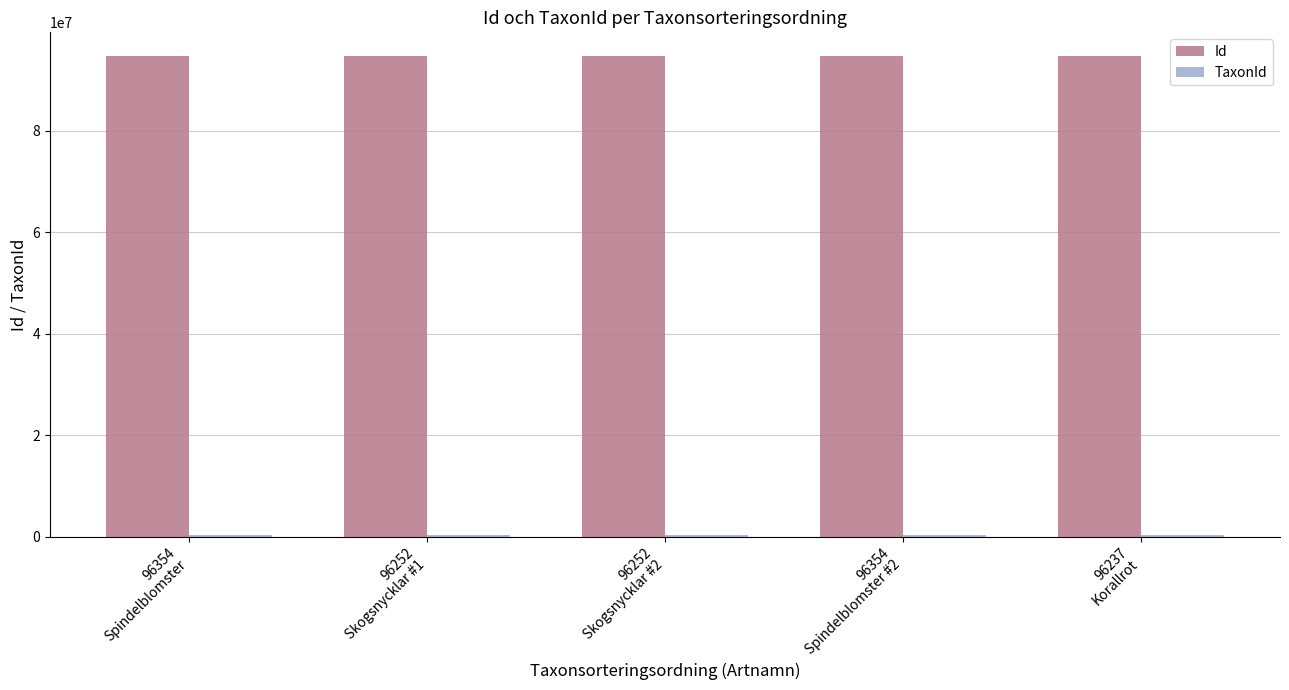

What is the sum of all Id values?

473177185